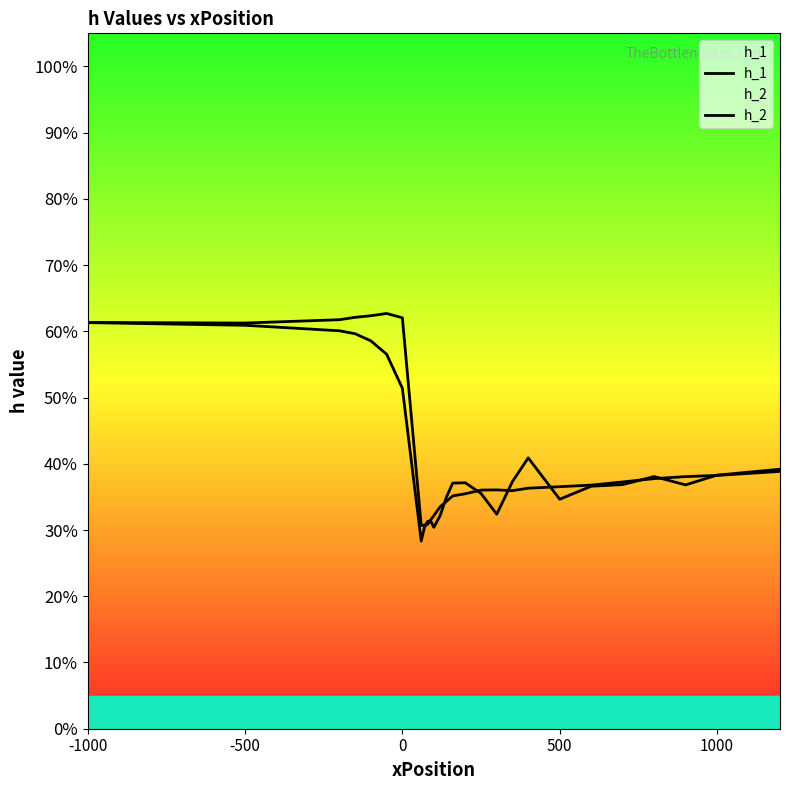

At how many categories does at least one series exceed 50?

7